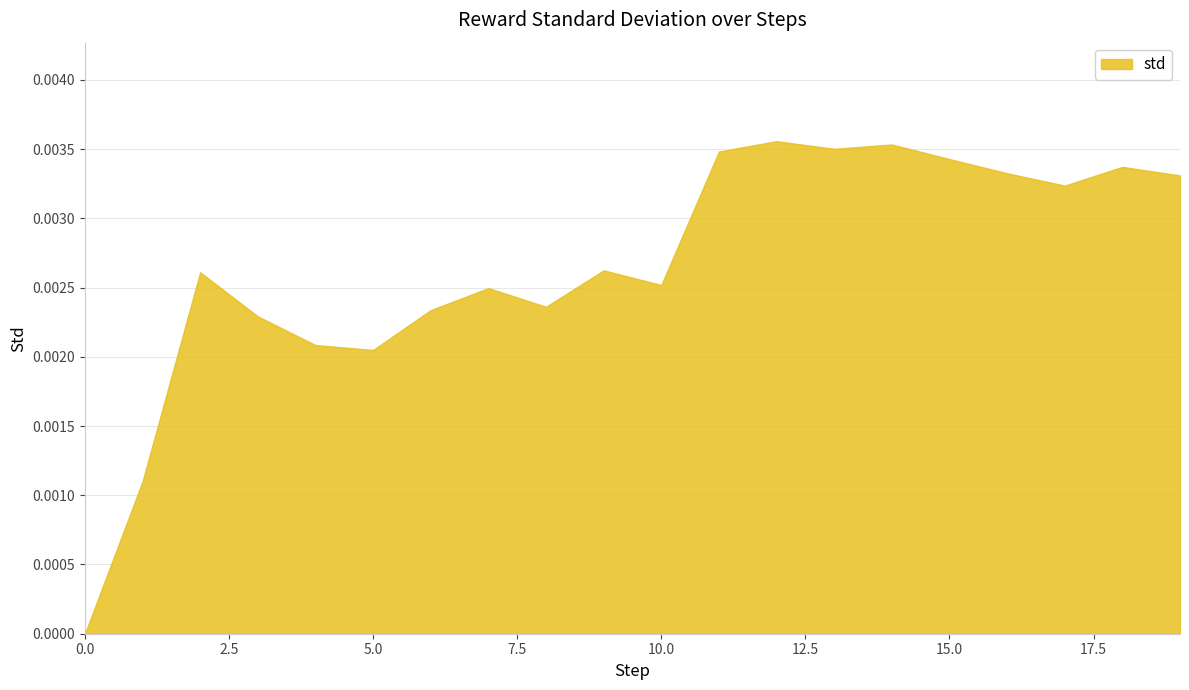

Does the chart have visible grid lines?

Yes